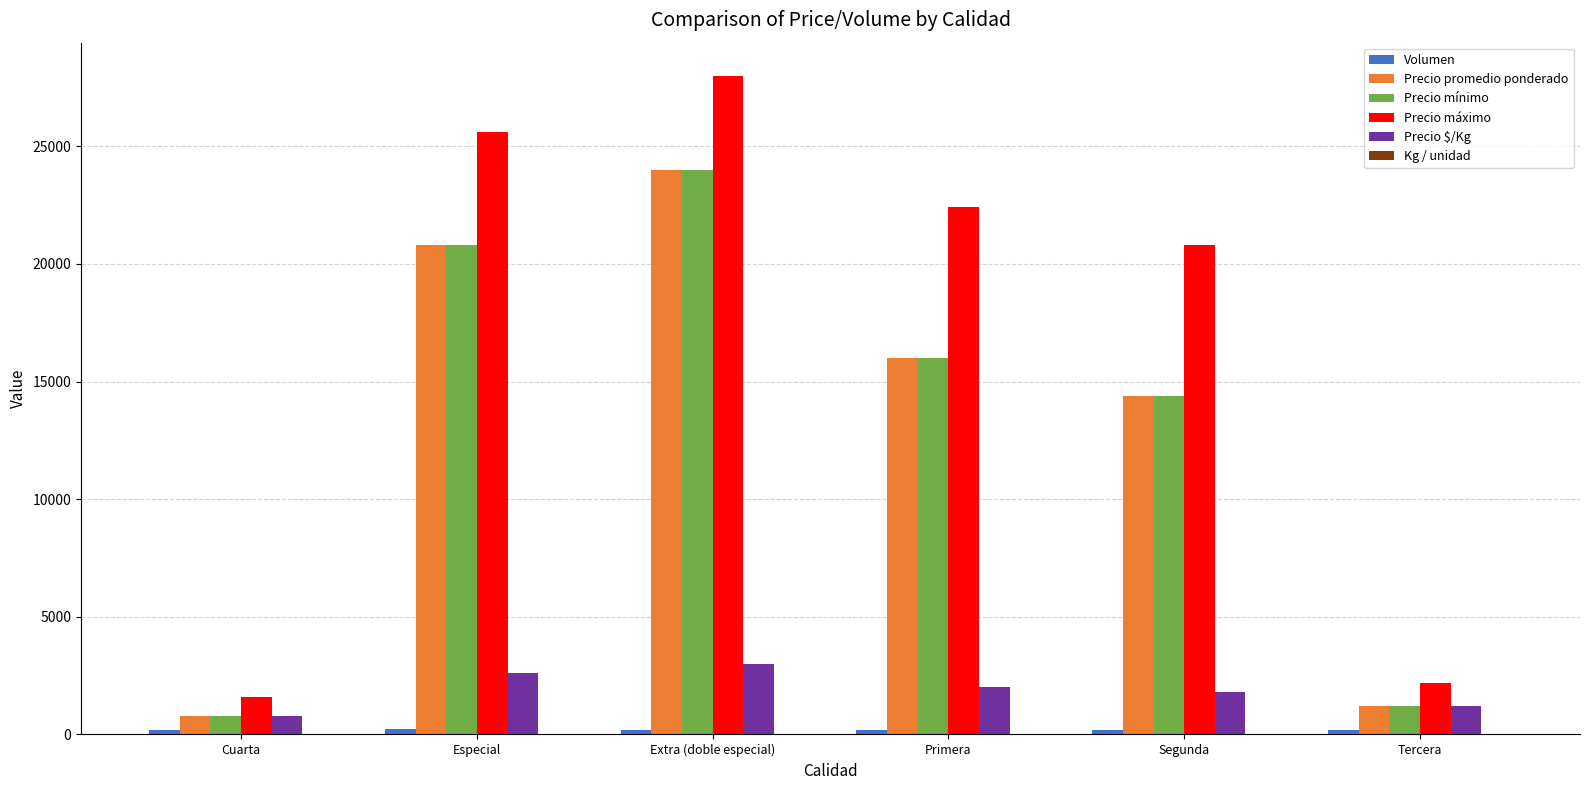

At which label is Precio promedio ponderado closest to 12400?

Segunda